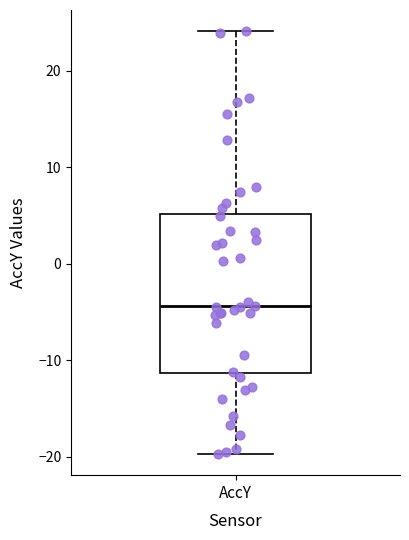

Read this box plot against the y-axis: the position of the median line, the range covered by the box, and the ends of both whiskers. The values are not printed on the chart, so give them approximately, as read against the axis.

median -4, box -11 to 5, whiskers -20 to 24